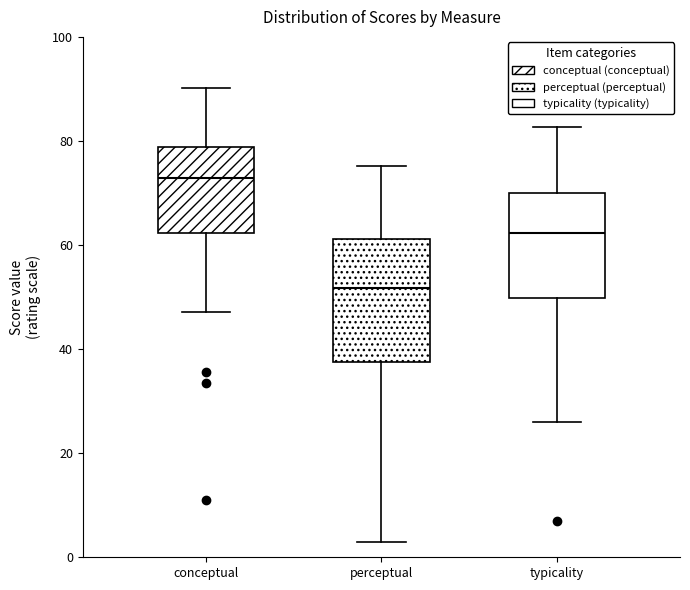

Where does the lower whisker of the box for perceptual end on the y-axis? The values are not printed on the chart, so give them approximately, as read against the axis.

2